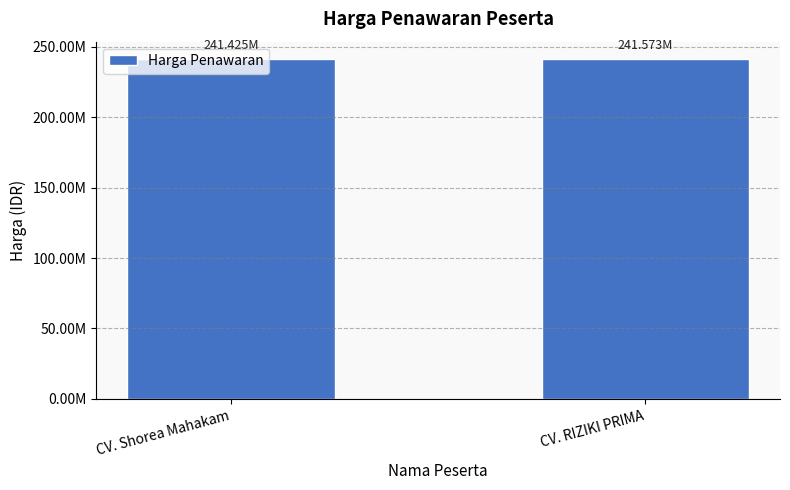

How many values are below 241572550?

1